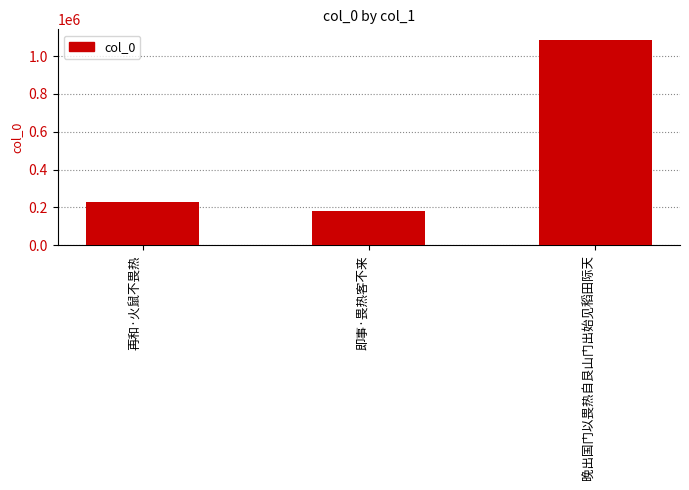

What is the greatest value displayed?

1087464